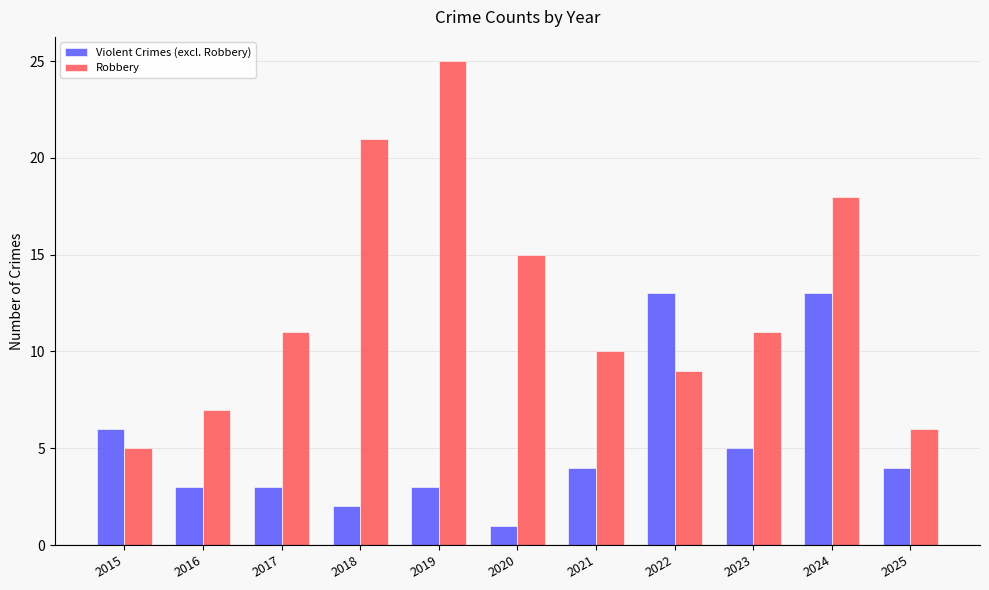

Does the chart contain any negative values?

No